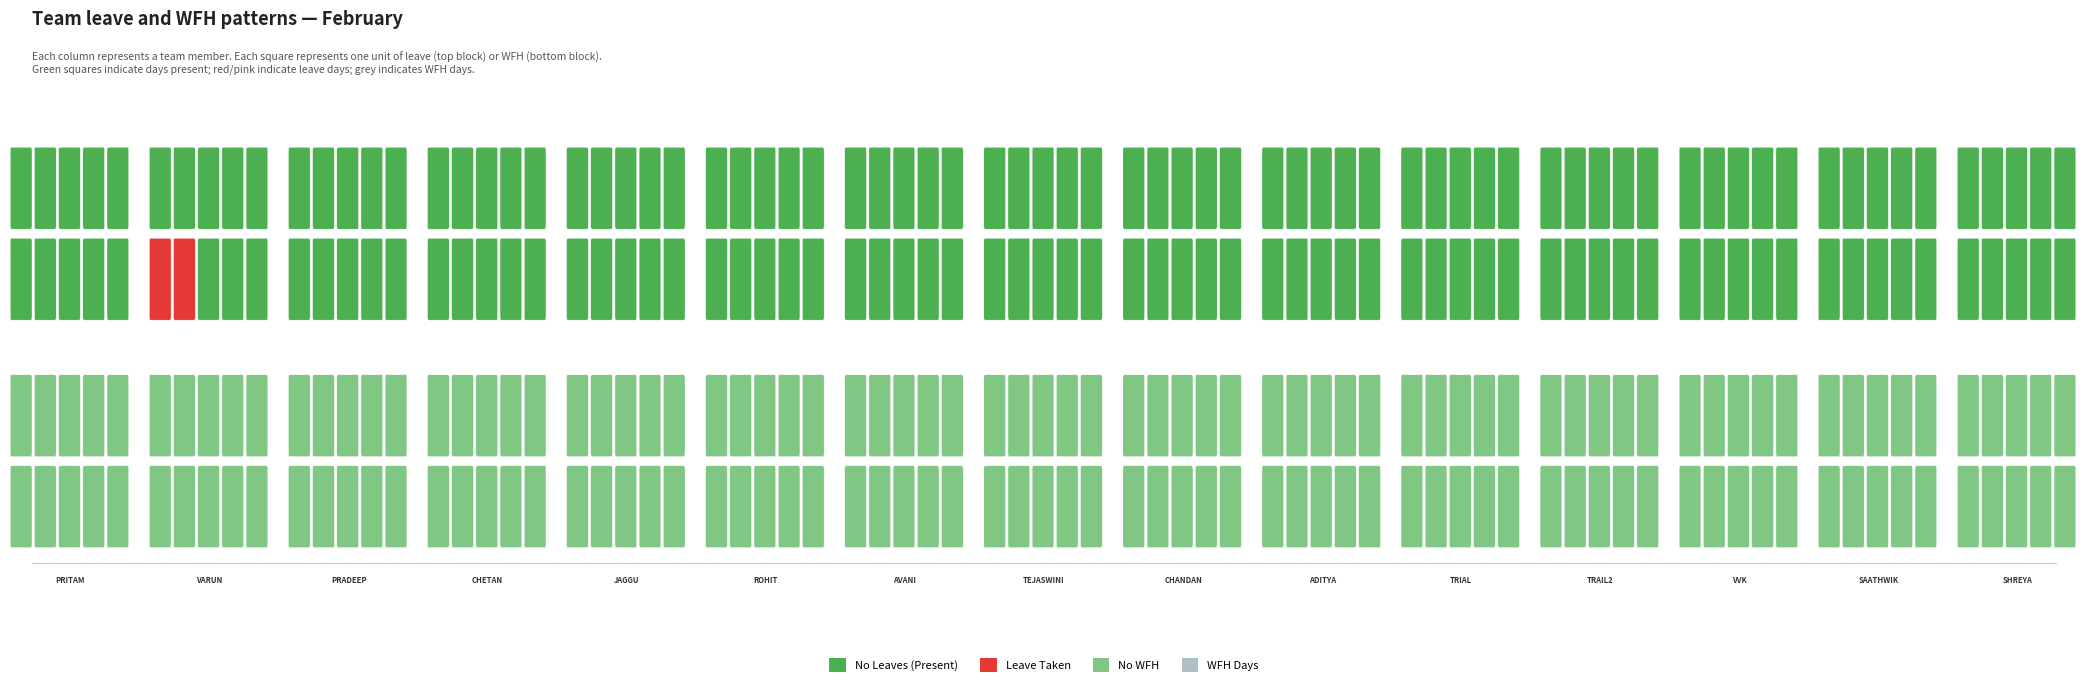

What is the total value across all series at Total Leaves?

2